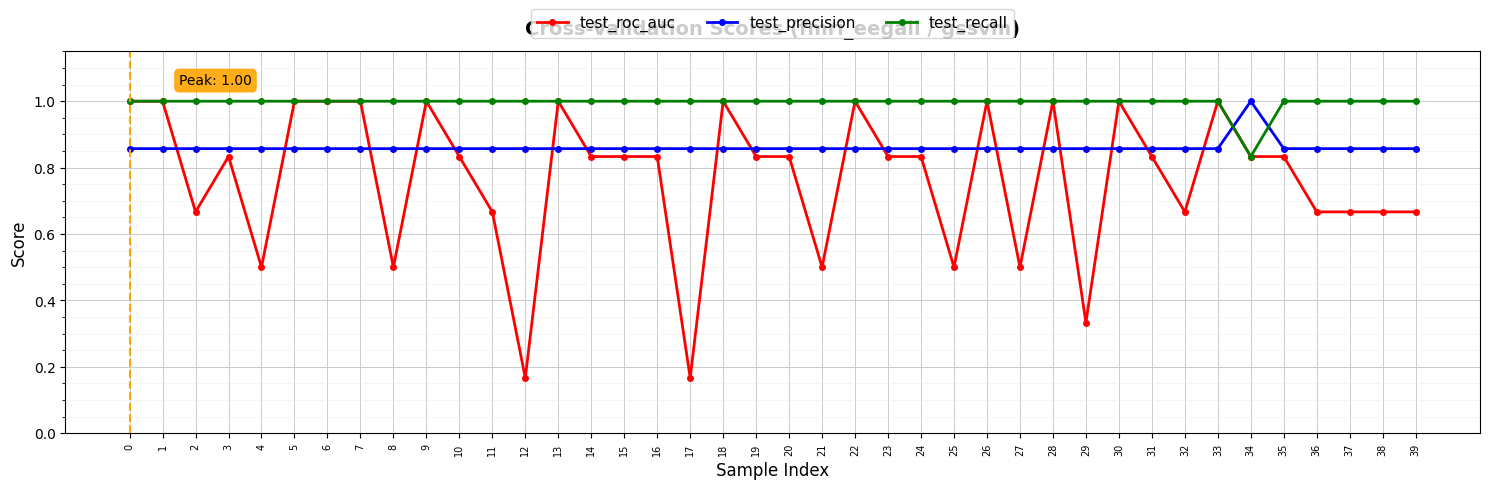

Rank the series at 11 from lowest to highest value.

test_roc_auc, test_precision, test_recall